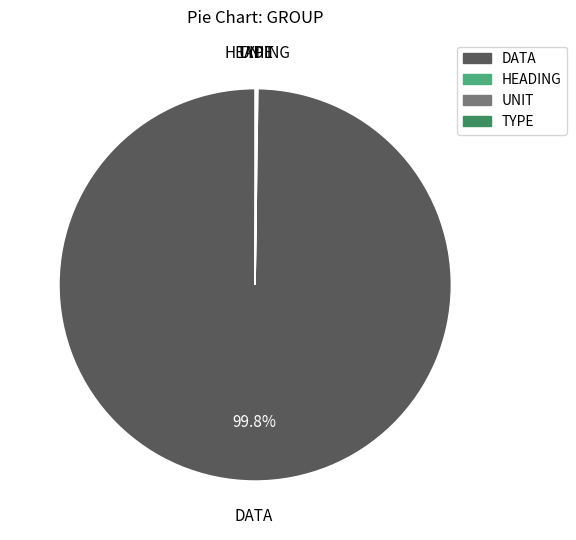

What is the largest slice in the pie chart?

DATA